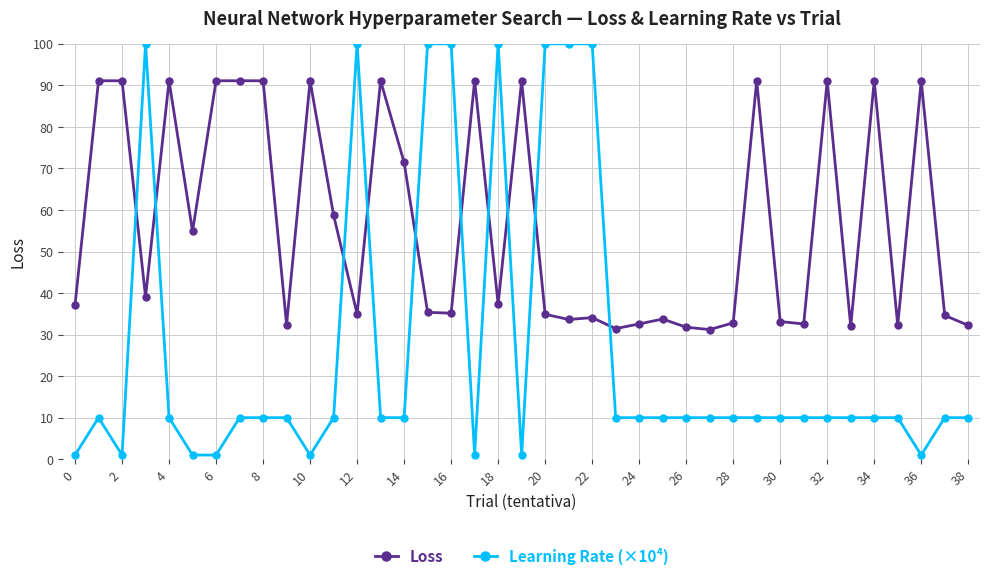

Which series ends up on top after the final intersection of Learning Rate (×10⁴) and Loss?

Loss